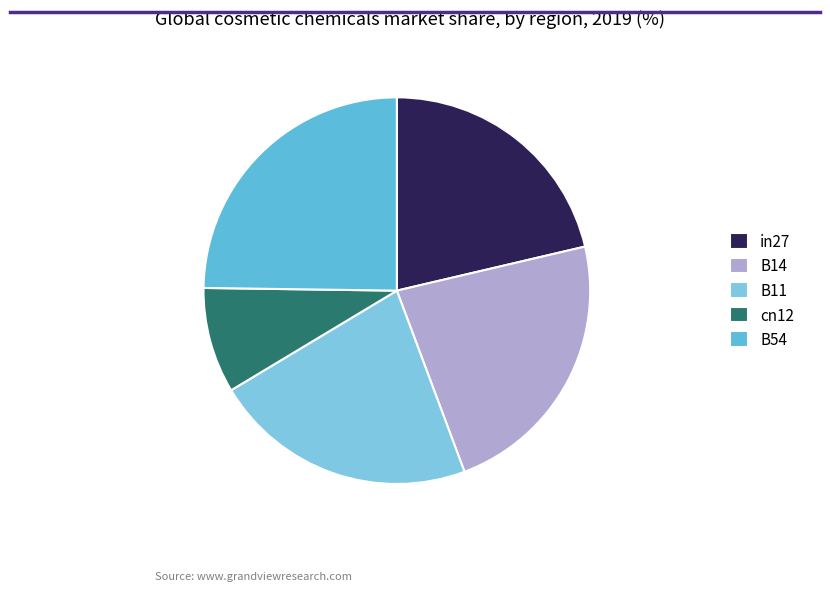

Is there any slice that represents more than half of the pie?

No